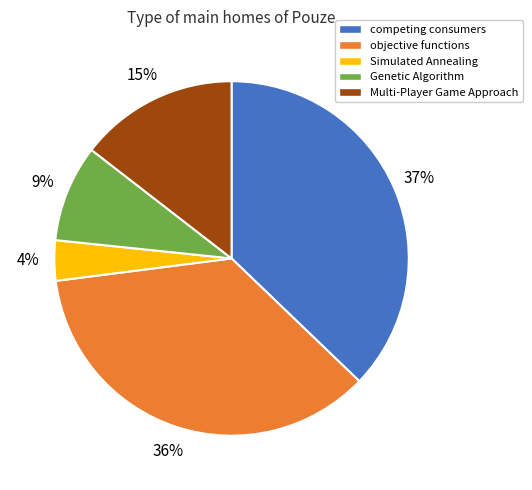

Is Genetic Algorithm the majority of the pie?

No